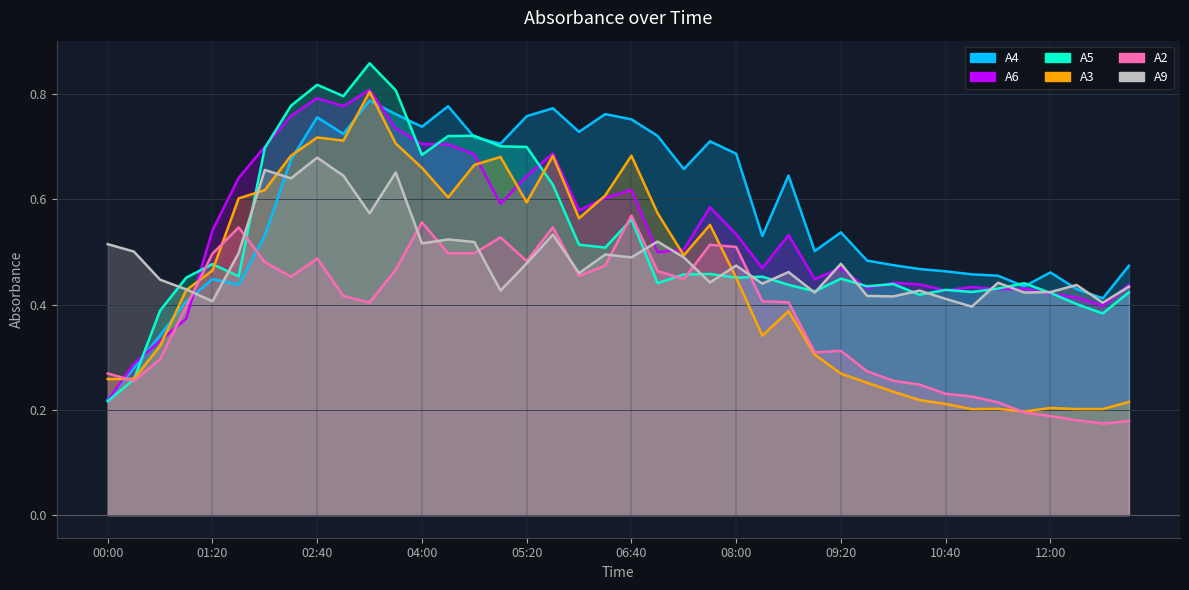

What is the approximate value of A5 at 06:40?

0.6